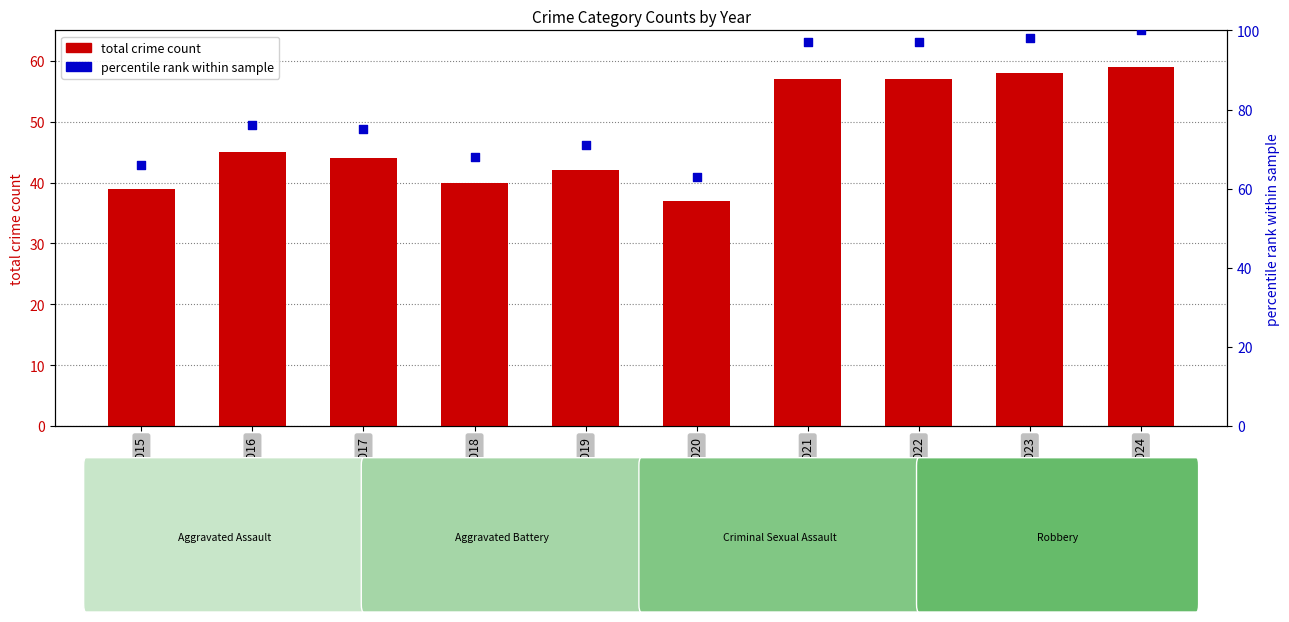

What is the total value across all series at 2023?

156